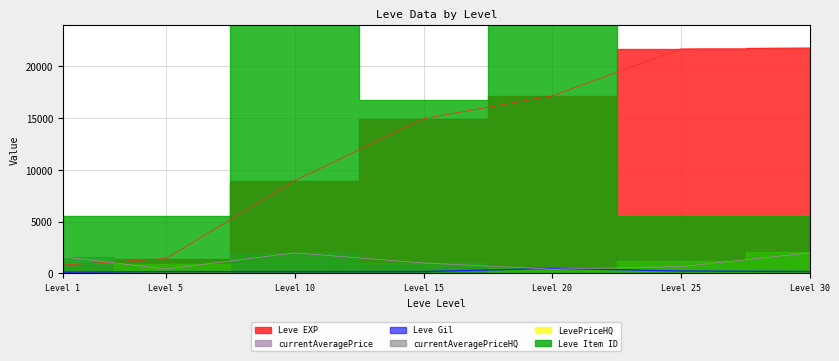

Between Level 5 and Level 25, which series saw the biggest shift?

Leve EXP